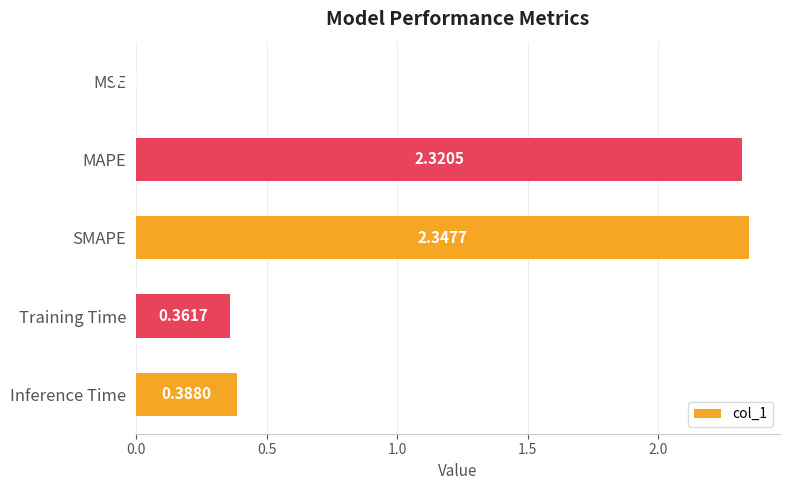

Between Inference Time and SMAPE, which is larger?

SMAPE